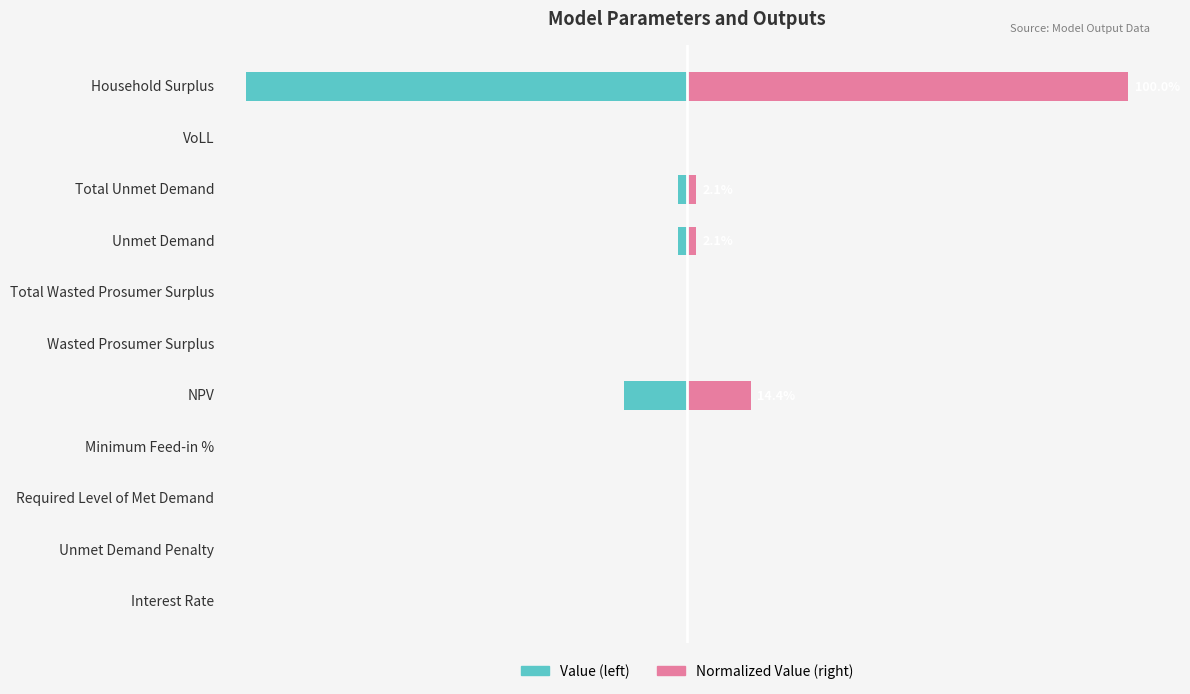

What are all the series names shown in the legend?

Value, Normalized Value